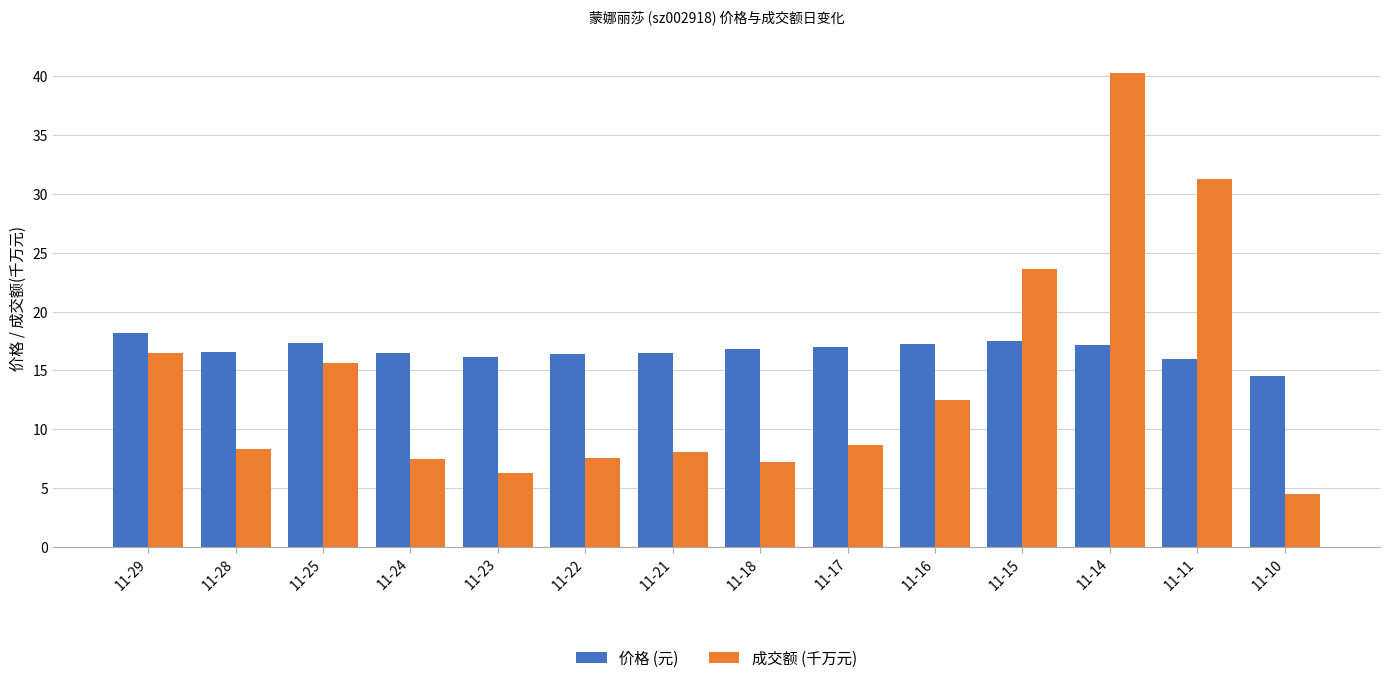

Is it true that 价格 (元) equals 10.8 at 11-16?

False